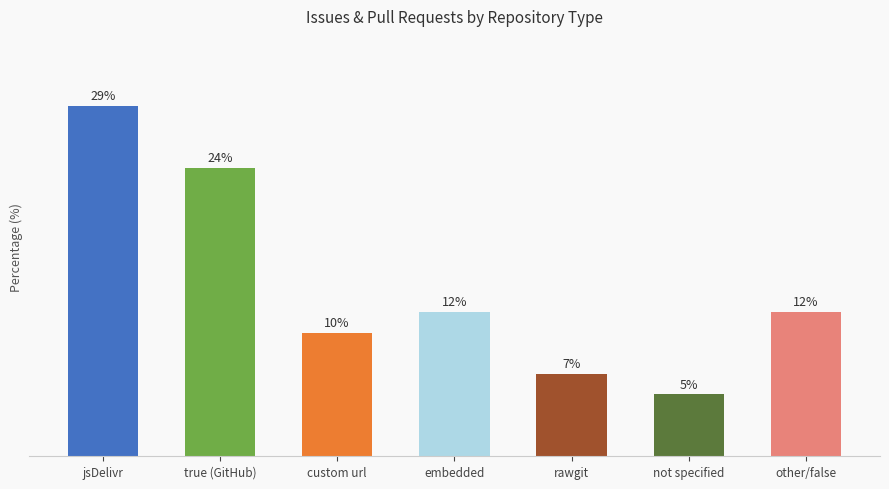

What position from the right is embedded?

4